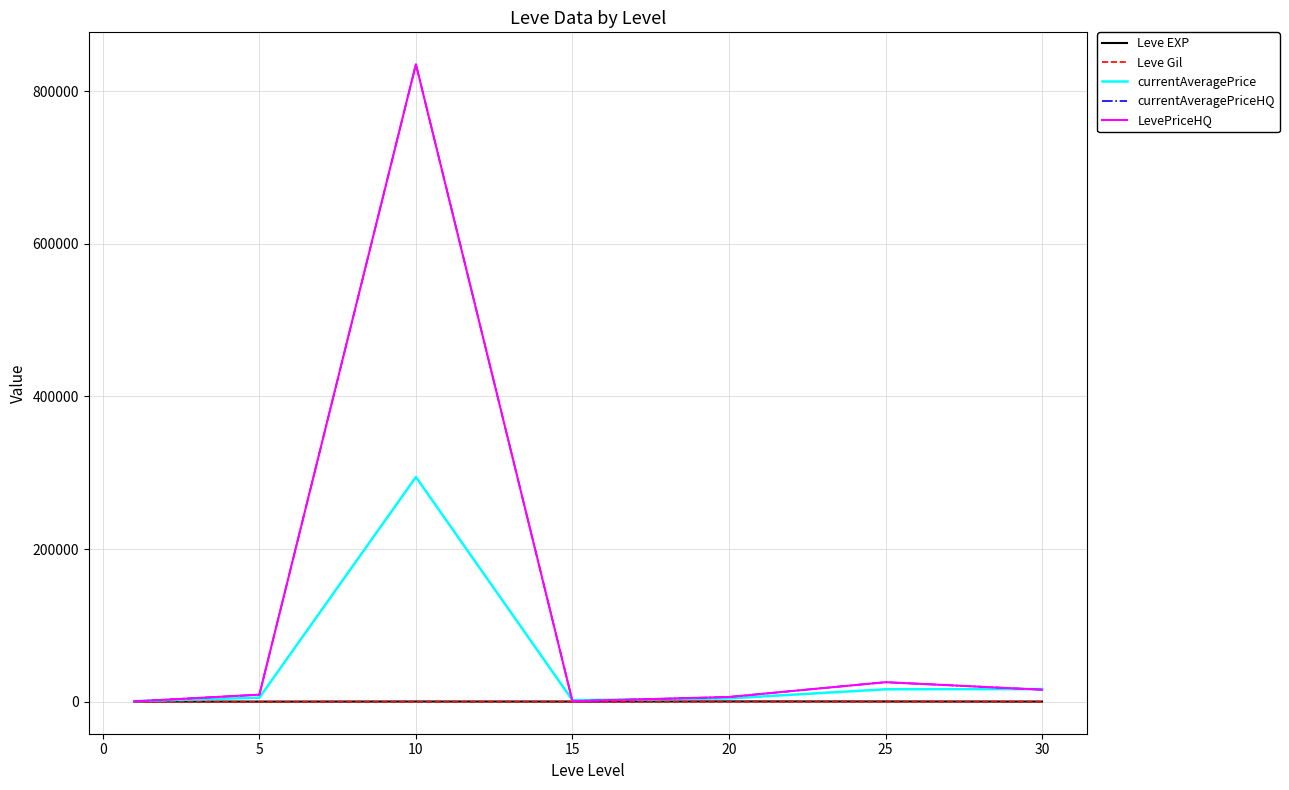

Does the chart have visible grid lines?

Yes